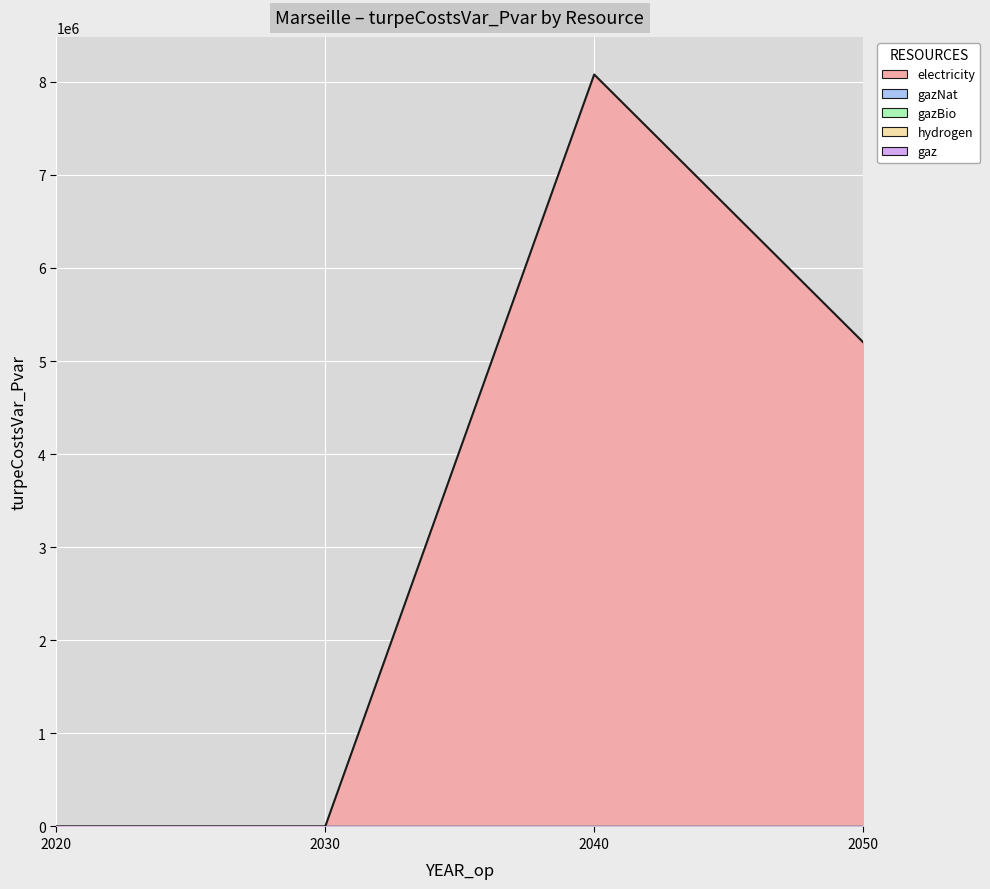

At how many categories does at least one series exceed 6447503?

1